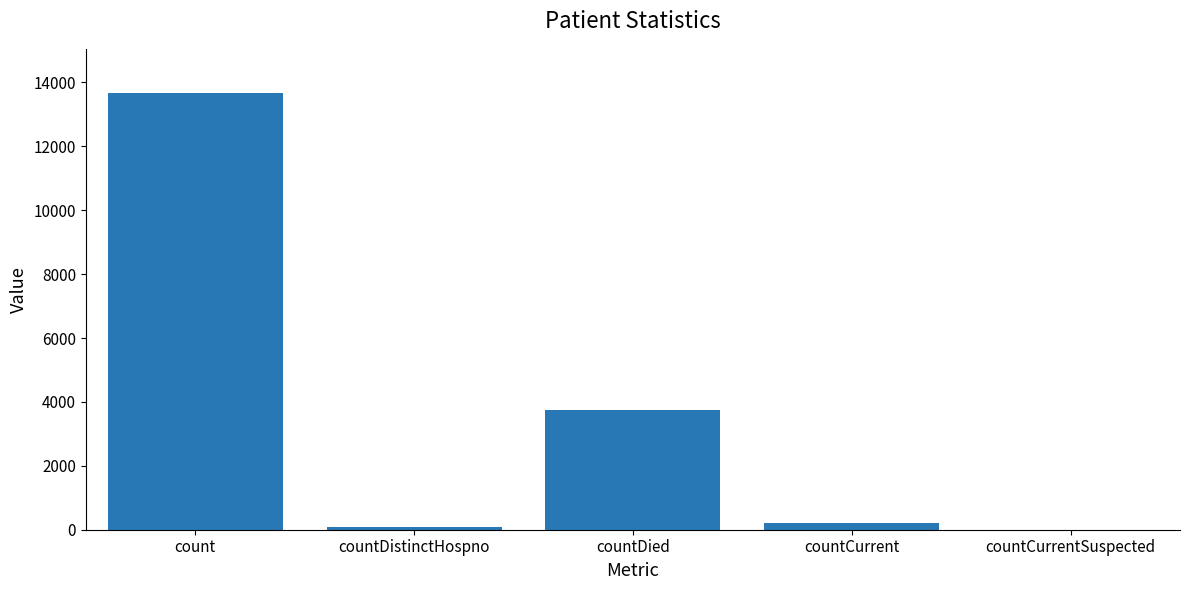

What is the sum of all values?

17712